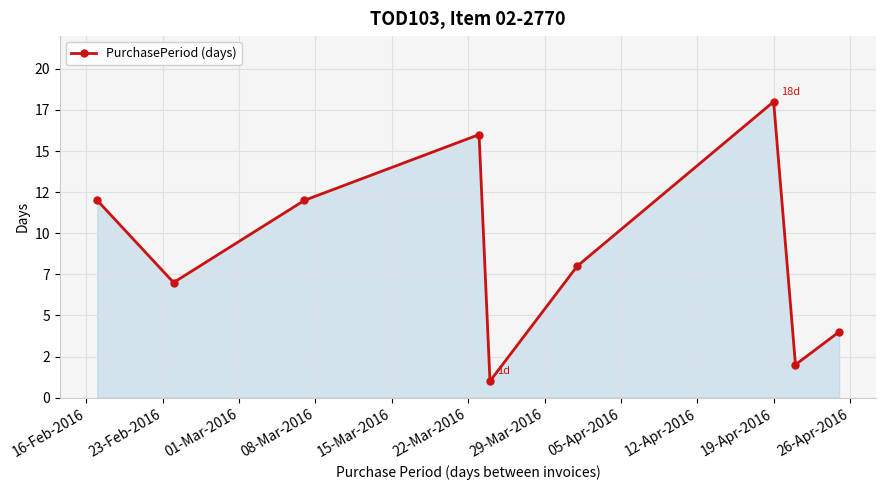

How many lines are shown in the chart?

1